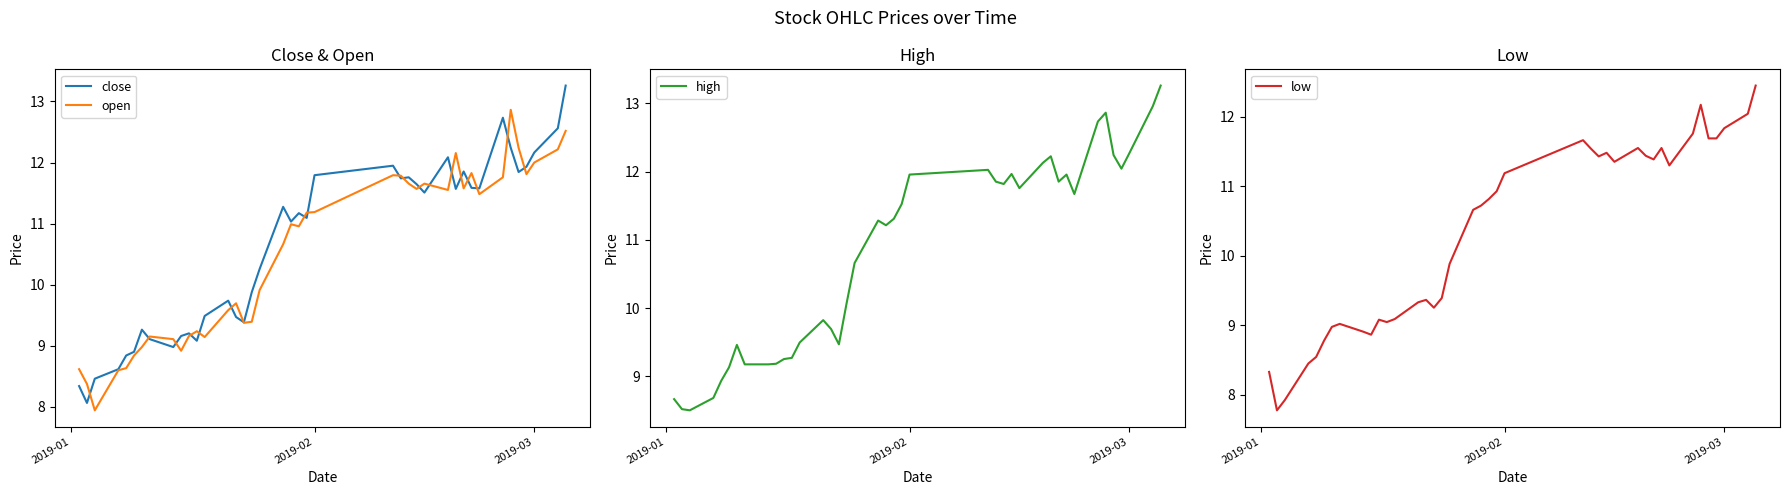

True or false: close and low cross at least once.

False